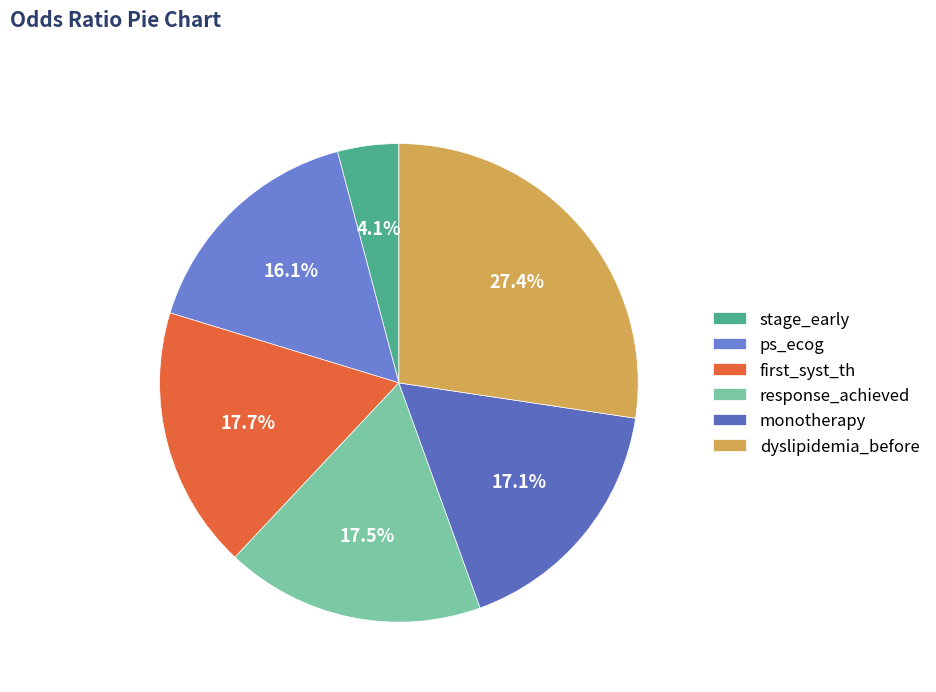

What is the change in value from ps_ecog to first_syst_th?

+0.1